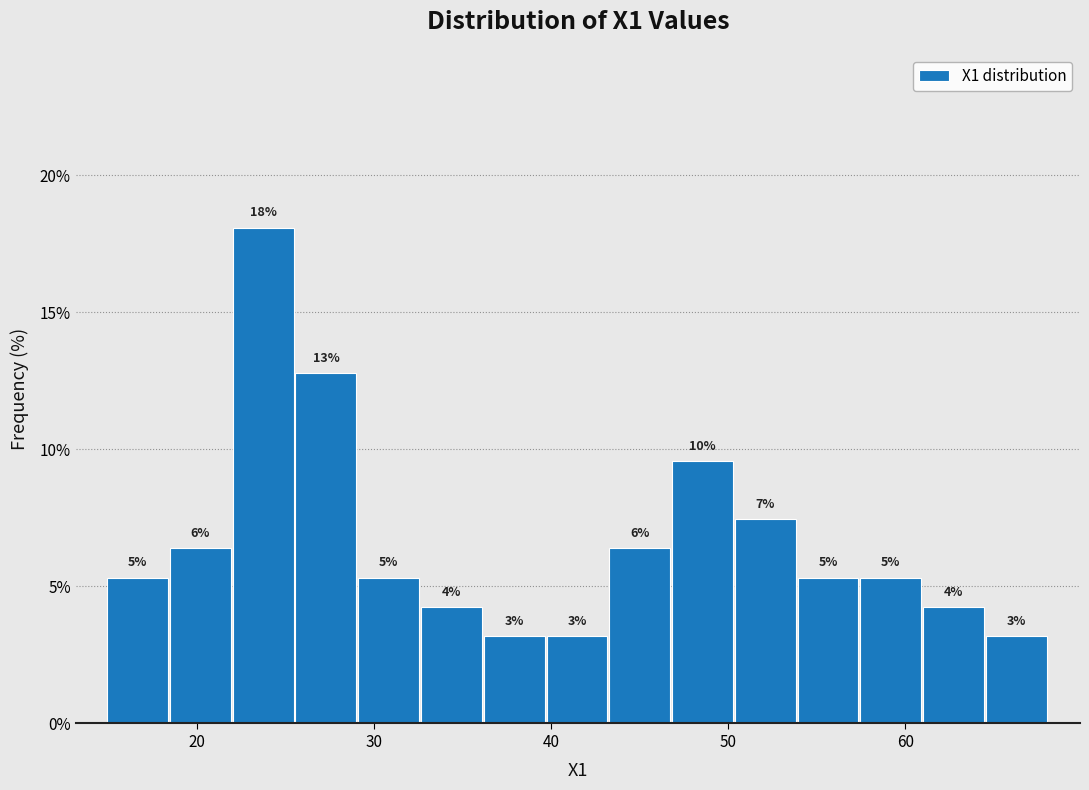

Around what value on the x-axis is the tallest bar? Give the approximate position of its centre, as read against the axis.

24